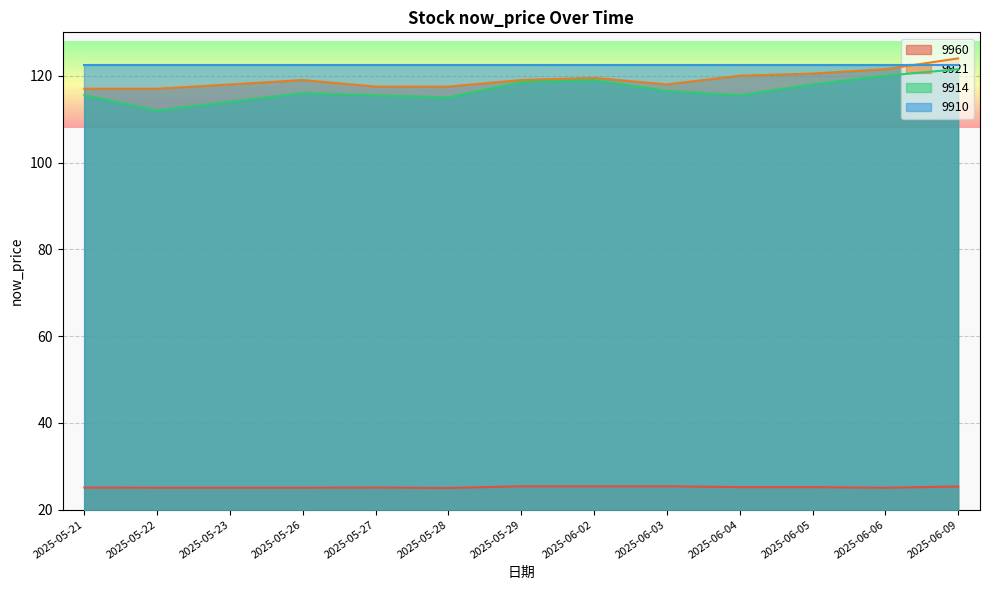

Between 2025-05-27 and 2025-05-26, which is larger?

2025-05-27